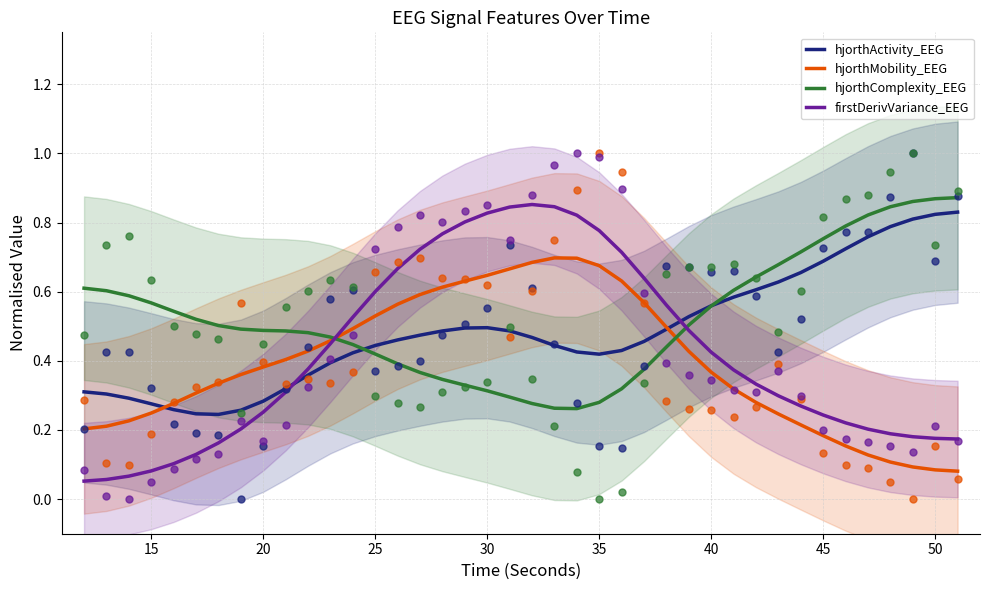

True or false: hjorthComplexity_EEG has a value of 0.7 at 20.

False